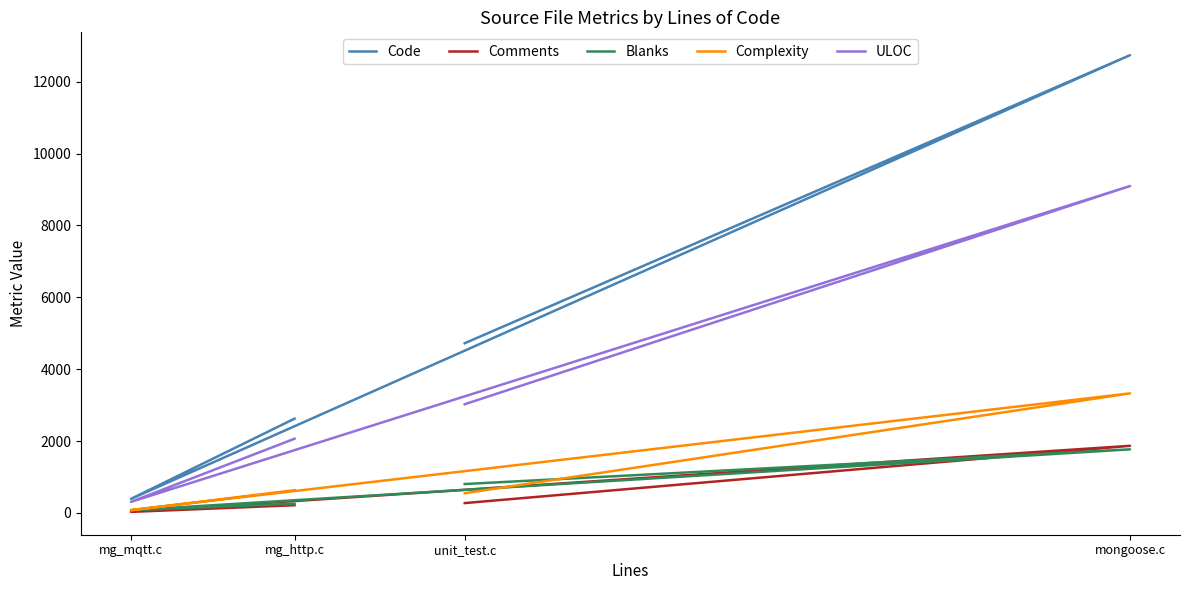

Is the value of ULOC at mg_http.c greater than the value of Blanks at mongoose.c?

Yes